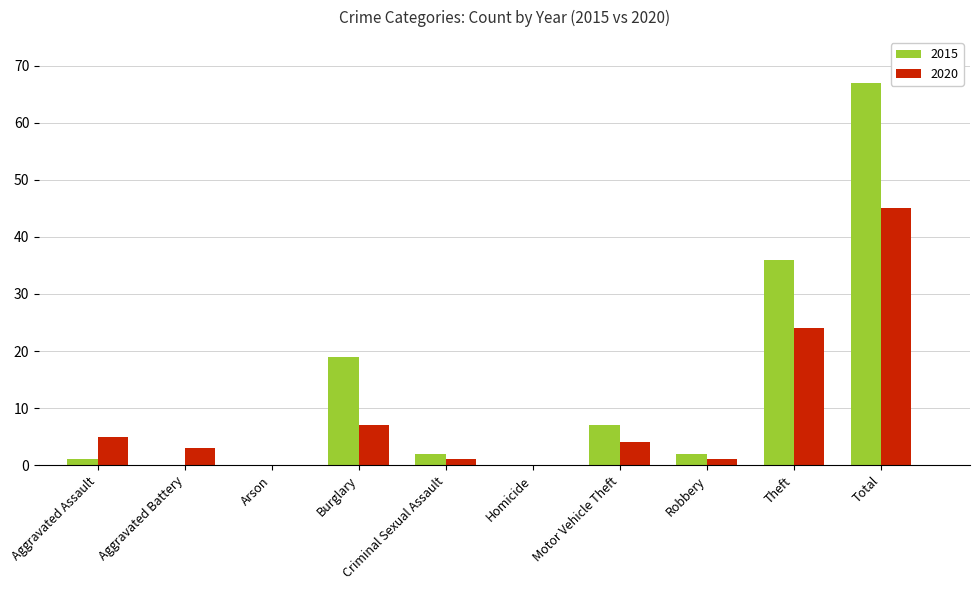

Where does the 2015 series first go above 2?

Burglary